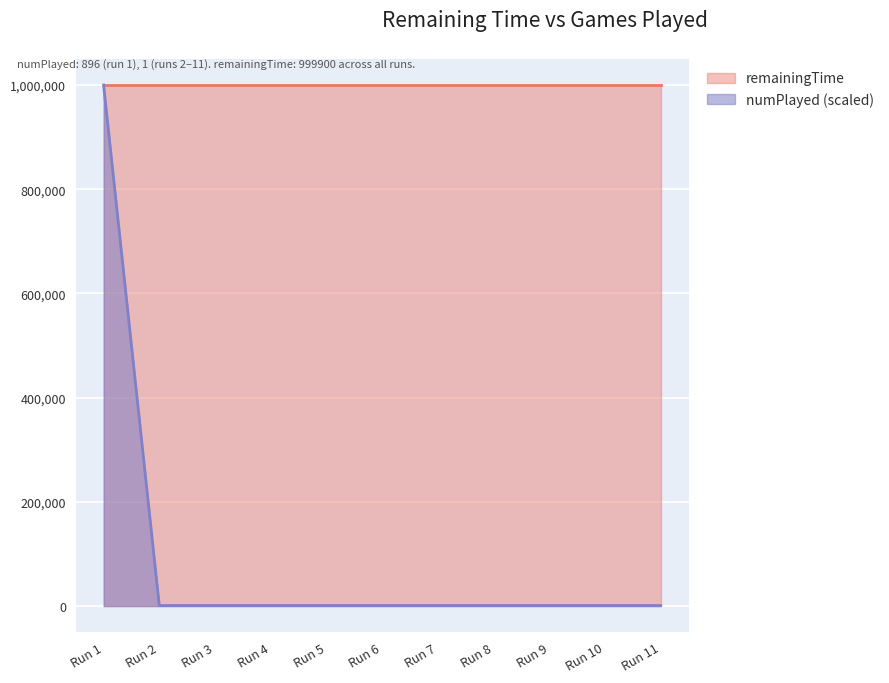

List the series in order of their overall mean, highest first.

remainingTime, numPlayed (scaled)